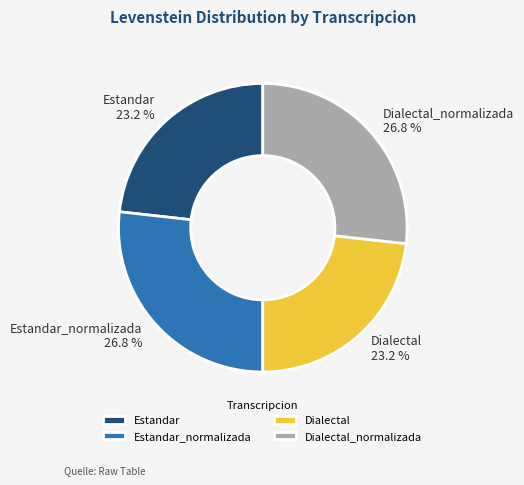

Approximately how many times larger is the value at Dialectal compared to Estandar?

1.0